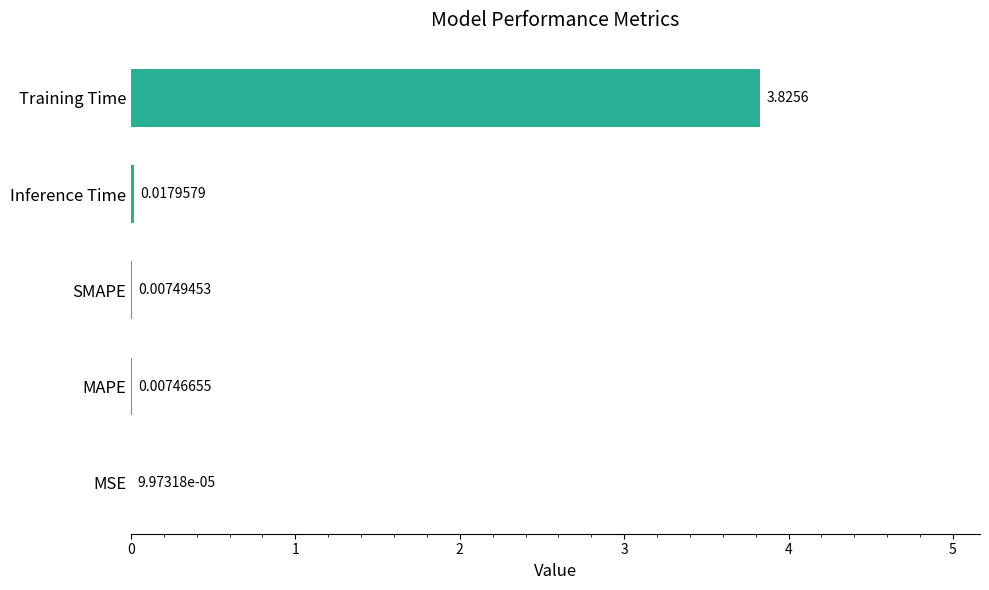

What is the sum of all values?

3.9